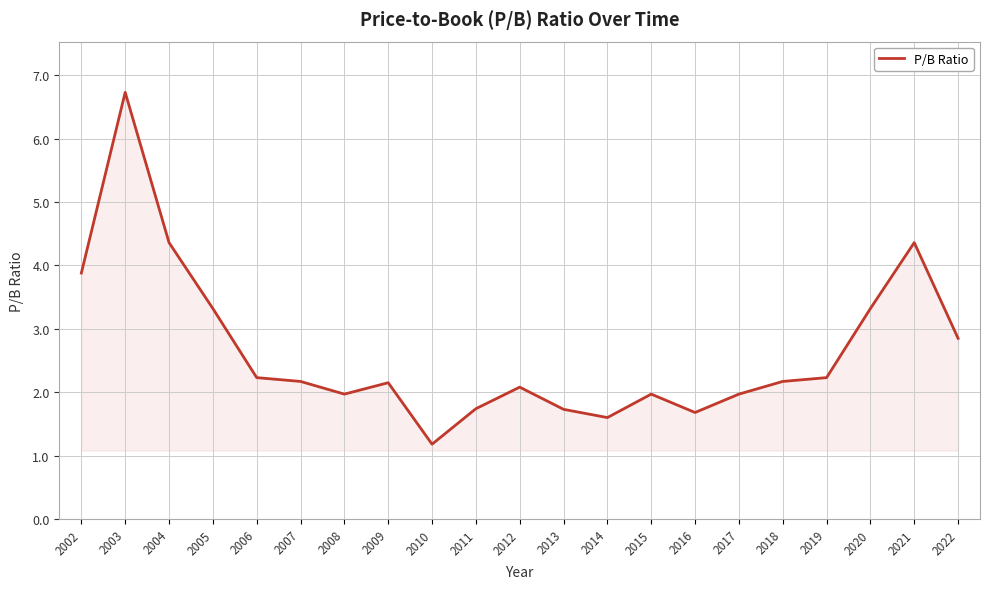

At which label is the value closest to 3?

2022